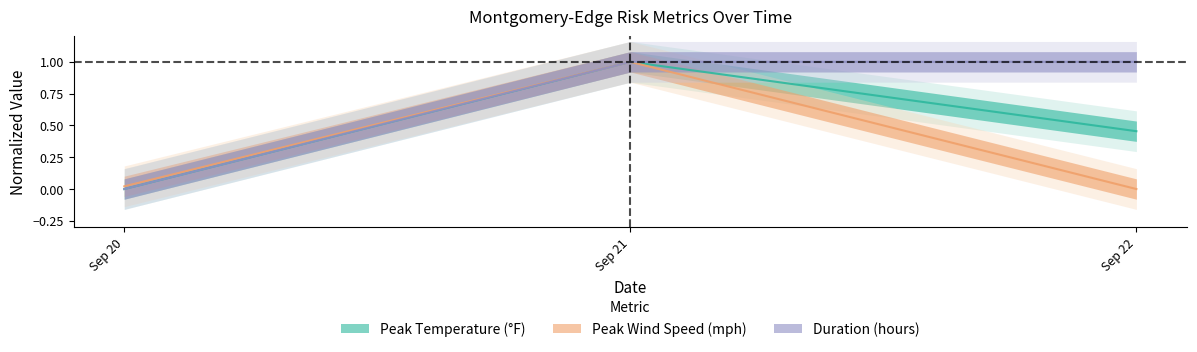

How many lines are shown in the chart?

3